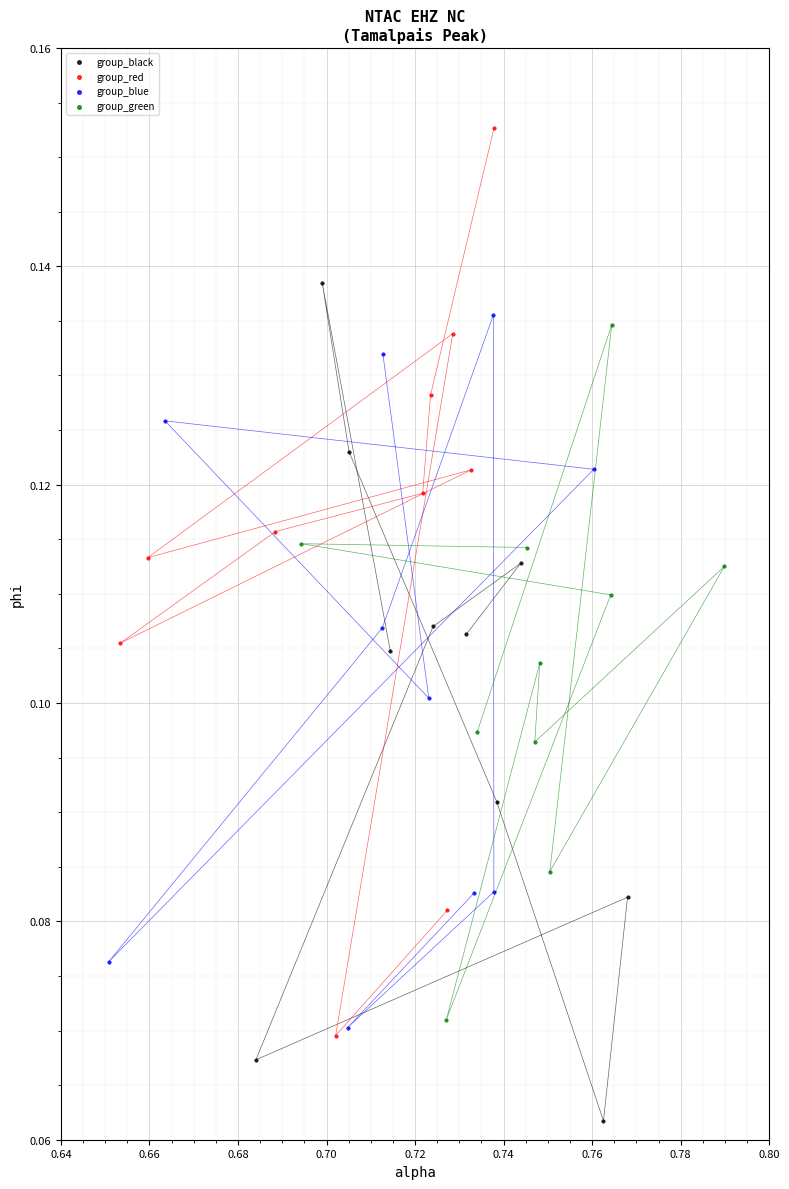

Which series reaches the minimum Y coordinate?

group_black